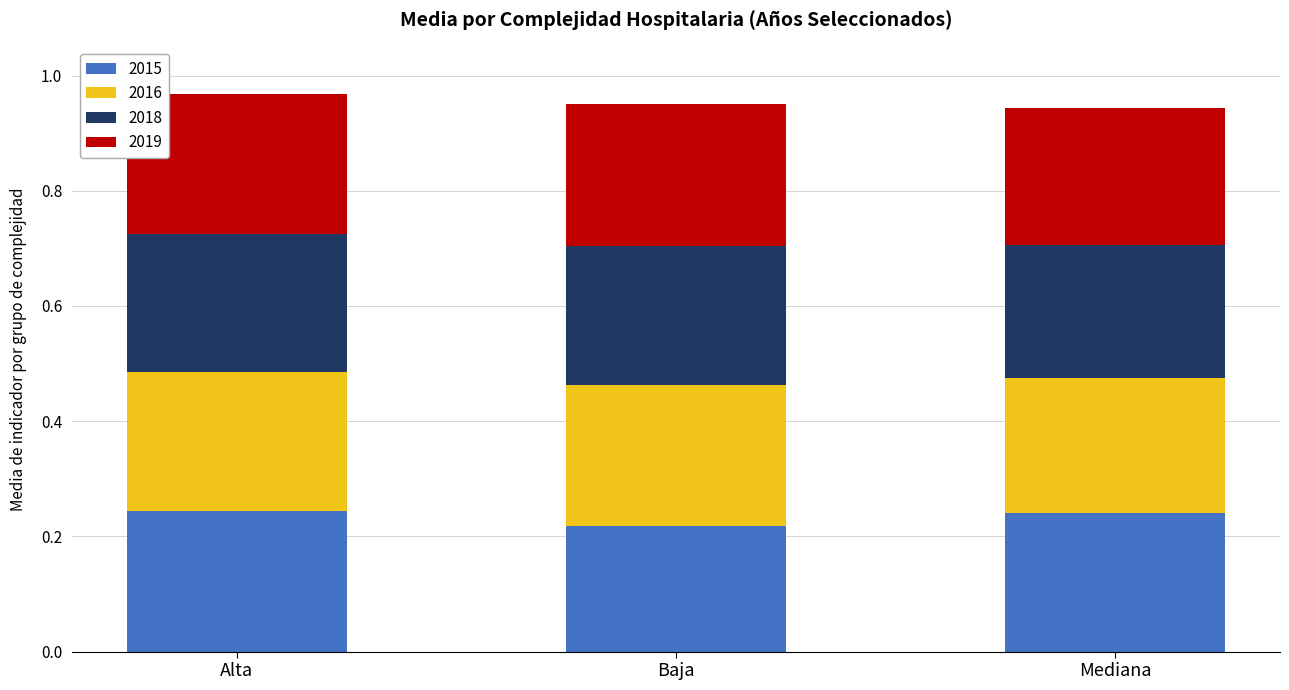

How many series are shown in this chart?

4